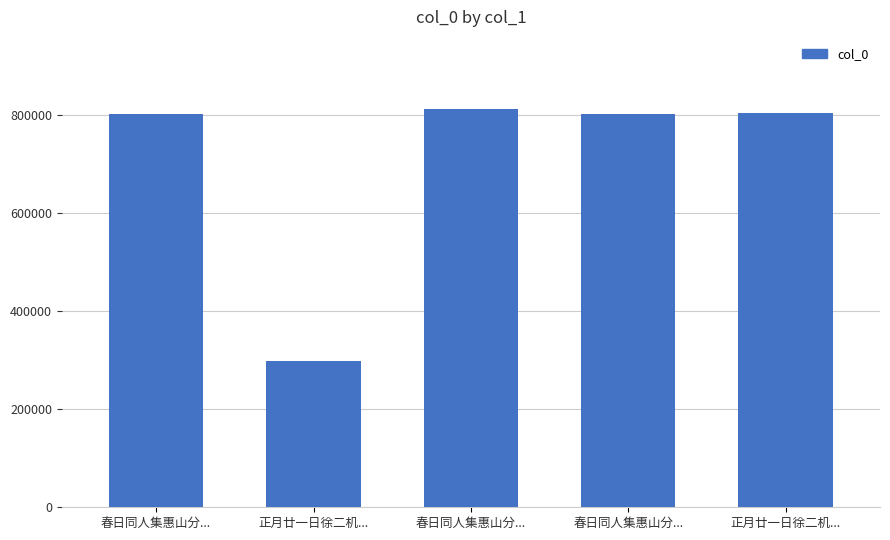

At which label does the data first exceed 803555?

春日同人集惠山分...